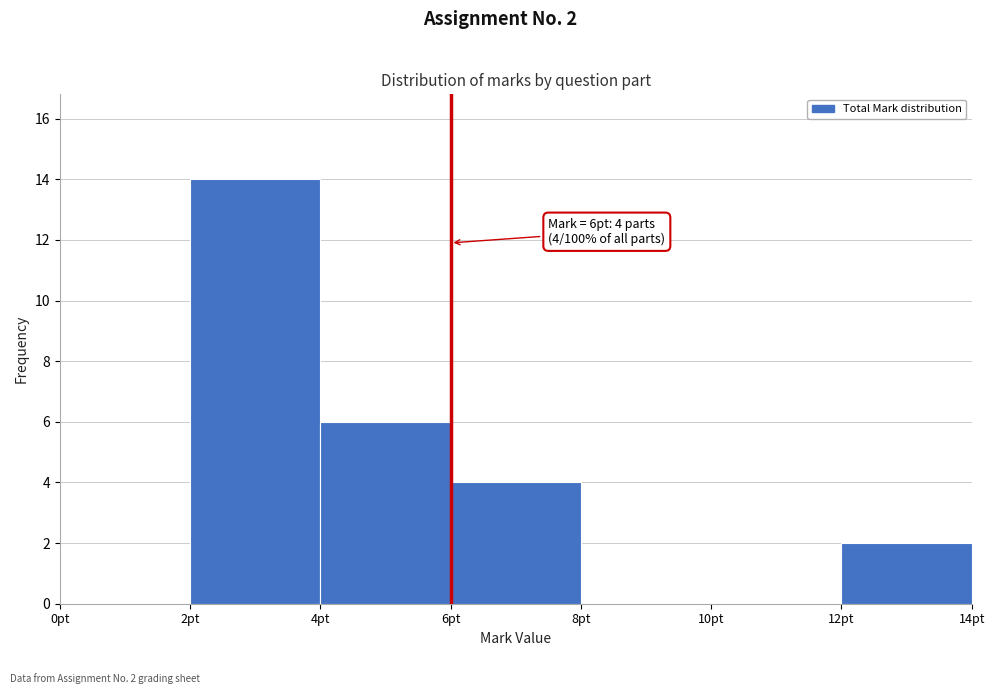

Which range on the x-axis has the tallest bar?

2 to 4